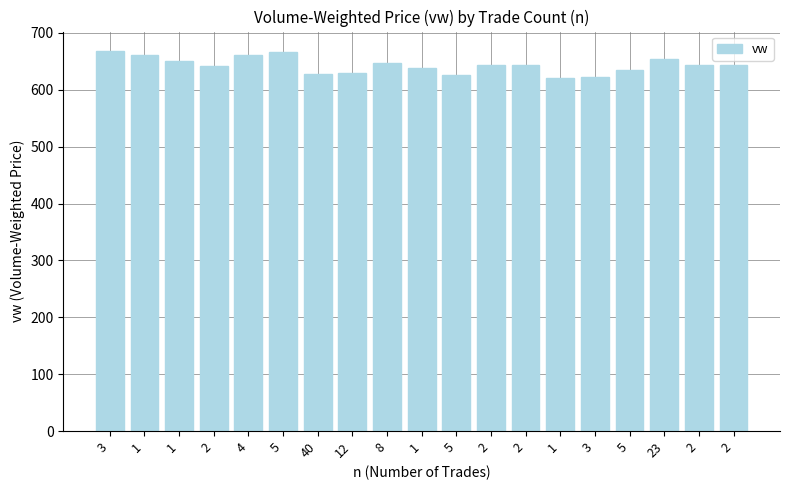

What is the ratio of the value at 2 to the value at 4?

1.0